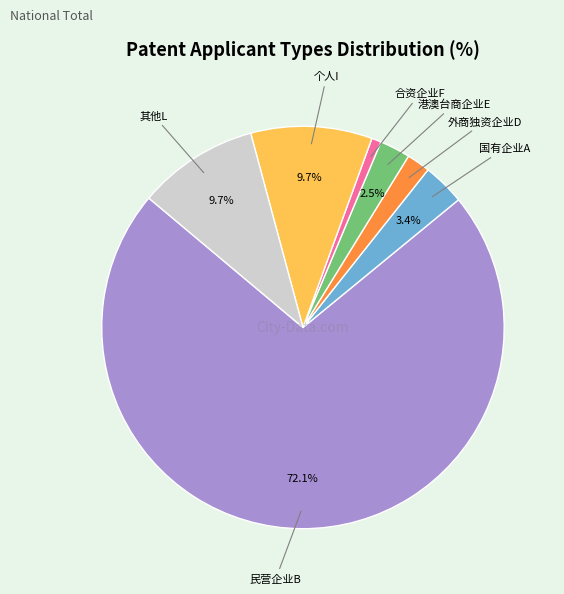

Is there any slice that represents more than half of the pie?

Yes